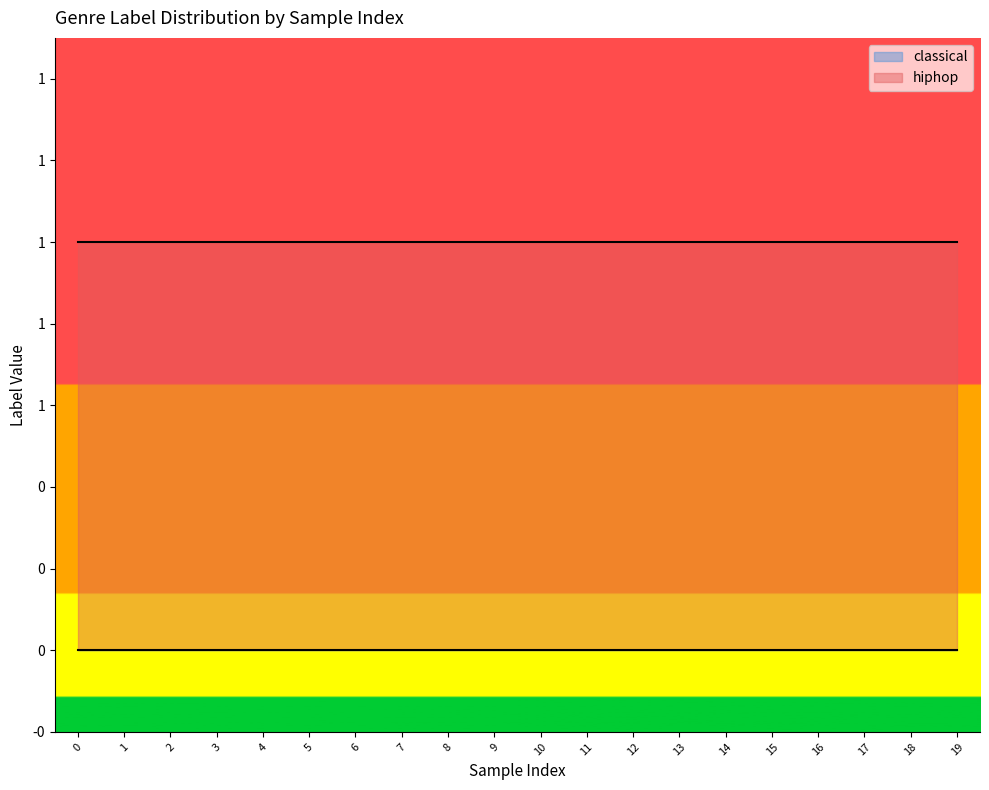

Reading left to right, transcribe all the data shown in this chart.

classical: 0=0	1=0	2=0	3=0	4=0	5=0	6=0	7=0	8=0	9=0	10=0	11=0	12=0	13=0	14=0	15=0	16=0	17=0	18=0	19=0
hiphop: 0=1	1=1	2=1	3=1	4=1	5=1	6=1	7=1	8=1	9=1	10=1	11=1	12=1	13=1	14=1	15=1	16=1	17=1	18=1	19=1